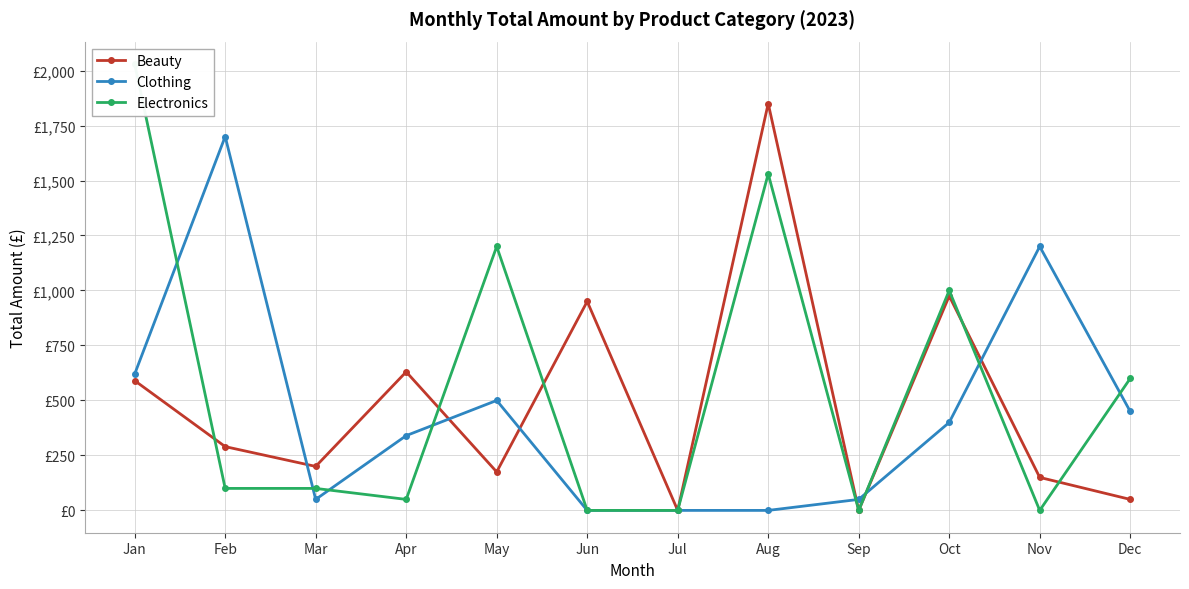

How many interior local valleys does the Electronics series have?

3